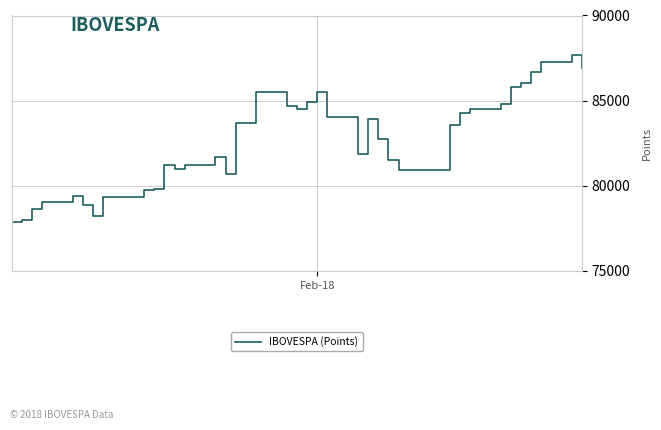

What is the smallest value displayed?

77891.0